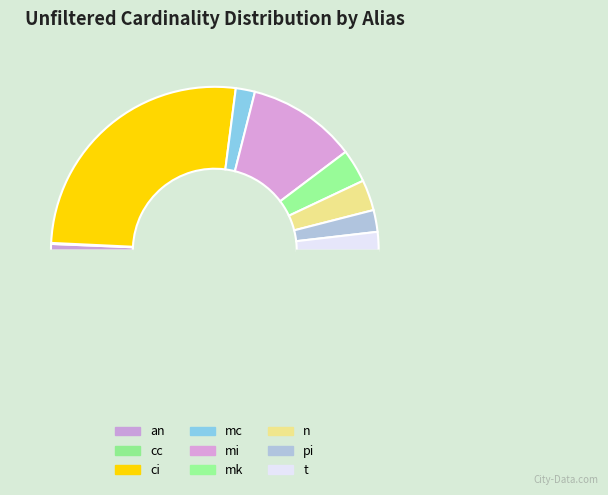

Rank the categories by value from lowest to highest.

cc, an, t, mc, pi, n, mk, mi, ci